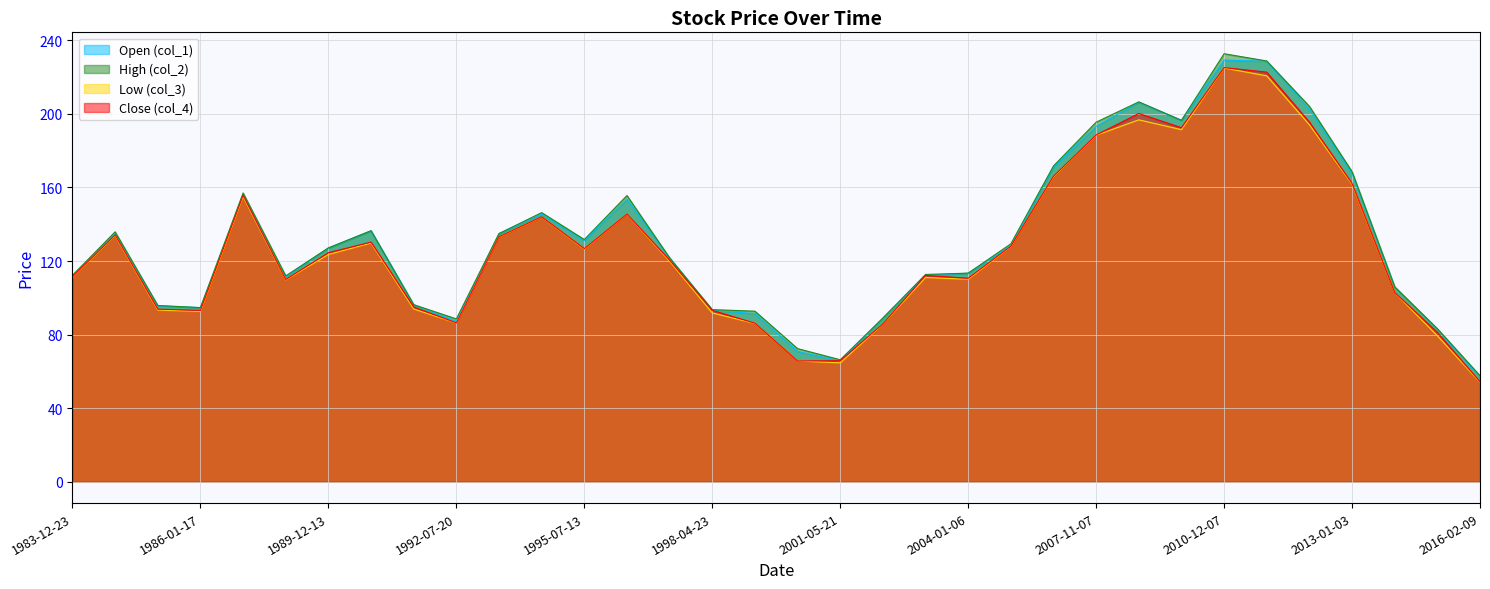

Reading right to left, extract all data points from this chart.

Open (col_1): 57.1	82.8	105.9	167.6	202.5	228.6	229.3	196.5	206.4	193.2	171.2	128.4	113.4	112.1	88.8	65.6	70.9	91.4	93.2	121.7	153.5	131.1	145.6	134.9	87.2	96.3	136.5	127.1	111.4	155.4	94.7	95.6	134.8	112.1
High (col_2): 57.6	83.2	105.9	168.6	204.1	228.8	232.7	196.5	206.5	195.5	171.7	129.3	113.4	112.7	89.0	66.3	72.4	92.7	93.6	121.7	155.6	131.7	146.3	134.9	88.5	96.3	136.5	127.1	111.9	157.0	94.7	95.8	135.9	112.2
Low (col_3): 54.1	79.3	102.9	161.7	194.1	220.7	225.0	191.4	196.8	188.4	165.8	127.8	110.1	111.1	85.6	64.6	65.6	86.0	91.8	119.9	145.4	126.4	143.9	133.0	86.3	93.9	129.8	123.6	109.7	155.0	92.6	93.4	133.9	111.1
Close (col_4): 54.3	81.2	102.9	162.2	195.6	222.7	225.2	192.5	200.2	188.5	166.1	128.0	110.6	112.2	85.8	65.8	65.6	86.2	93.2	120.5	145.6	126.7	144.1	133.2	86.3	95.0	130.3	124.6	109.9	155.7	93.1	93.8	134.2	111.5